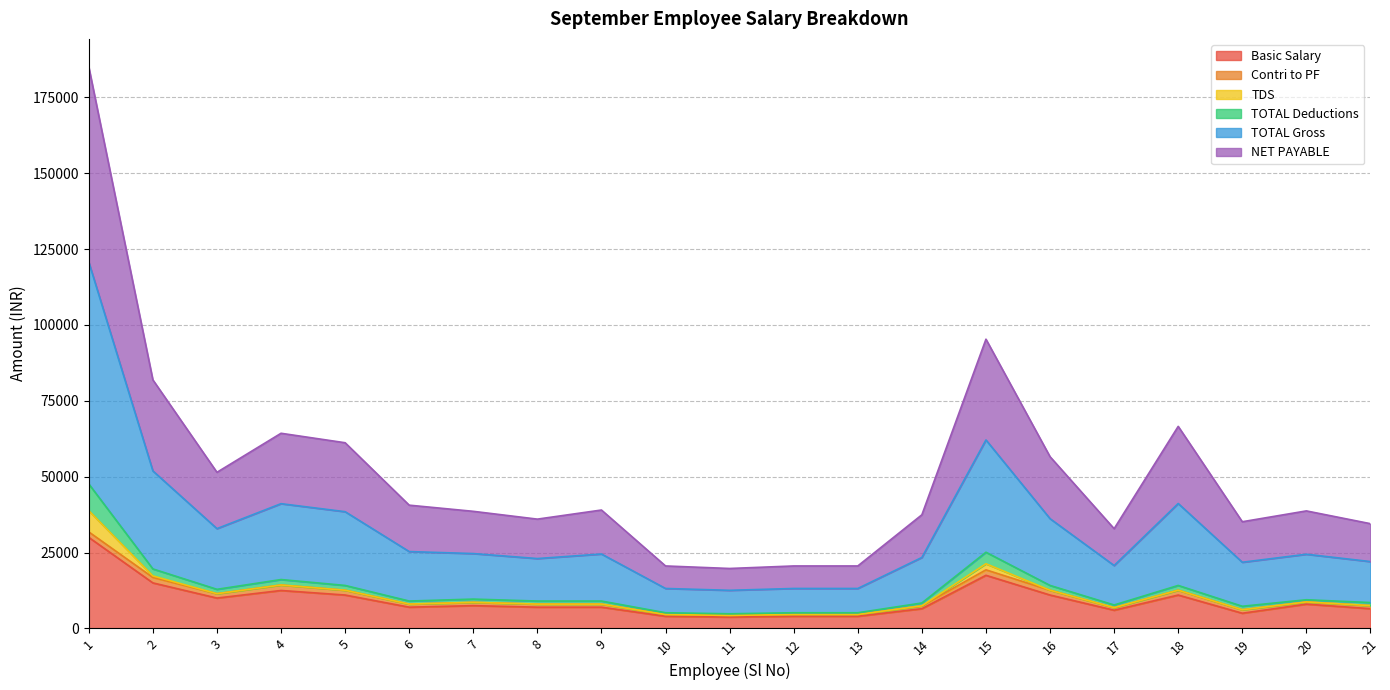

How many data points does each series have?

21